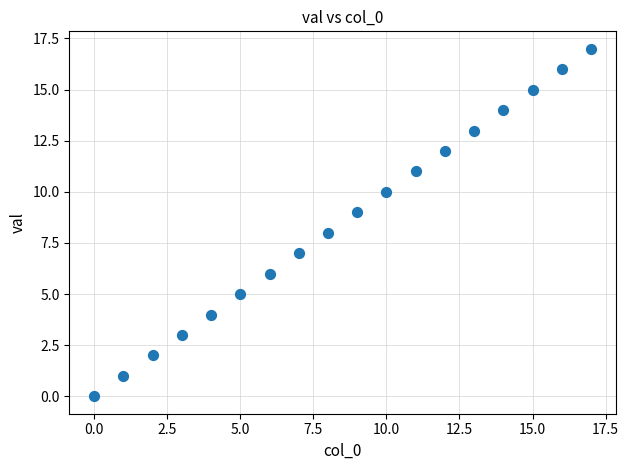

What is the range of Y values (max minus min)?

17